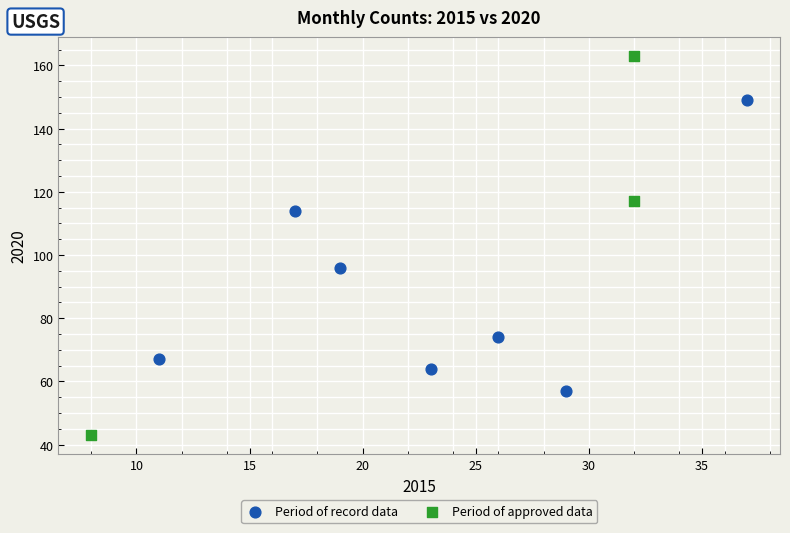

Which series has the widest spread of Y values?

Period of approved data